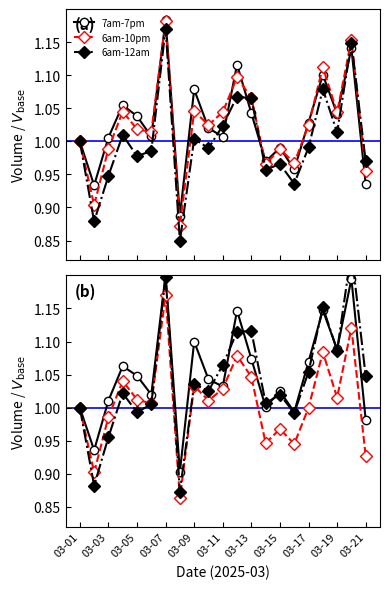

True or false: 7am-7pm and 6am-12am intersect in this chart.

True